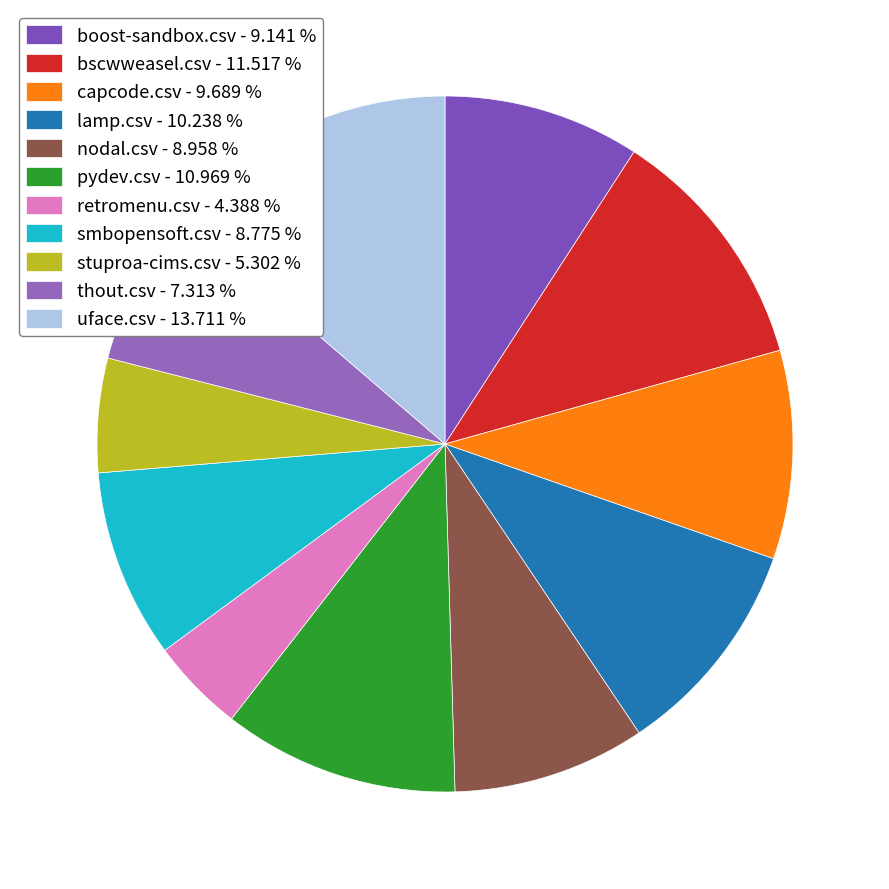

What percentage is NOT represented by thout.csv?

92.7%